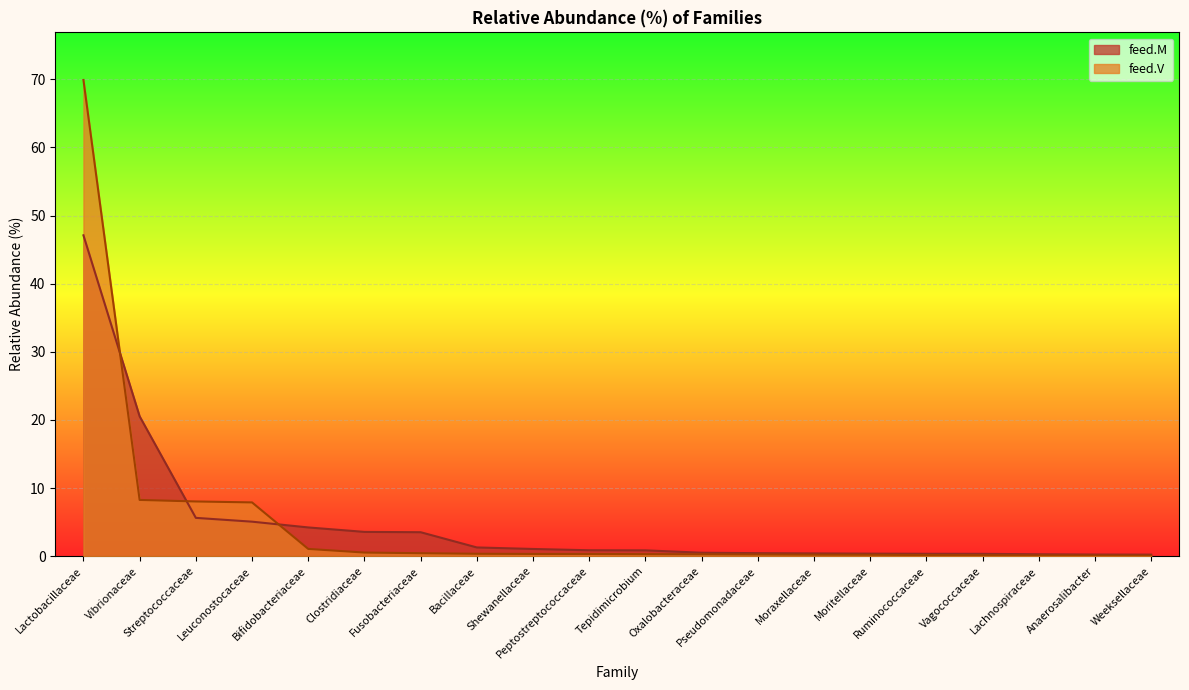

What is the value of the feed.V point at the 11th from the left?

0.3